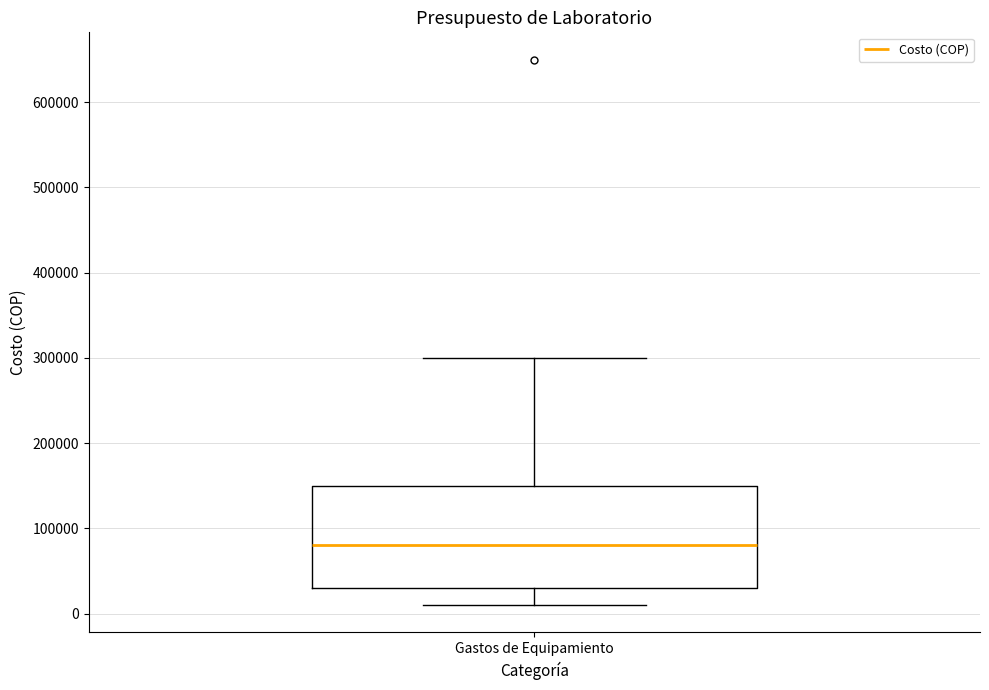

Transcribe this box plot: give where the median line is, the range the box spans, and where the two whiskers end, as read against the y-axis. The values are not printed on the chart, so give them approximately, as read against the axis.

median 80000, box 30000 to 150000, whiskers 10000 to 300000